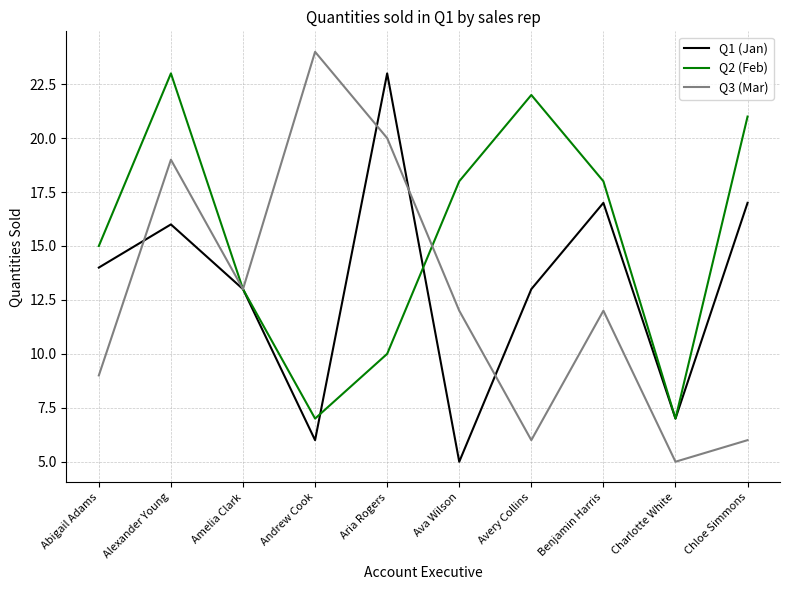

What is the total value across all series at Chloe Simmons?

44